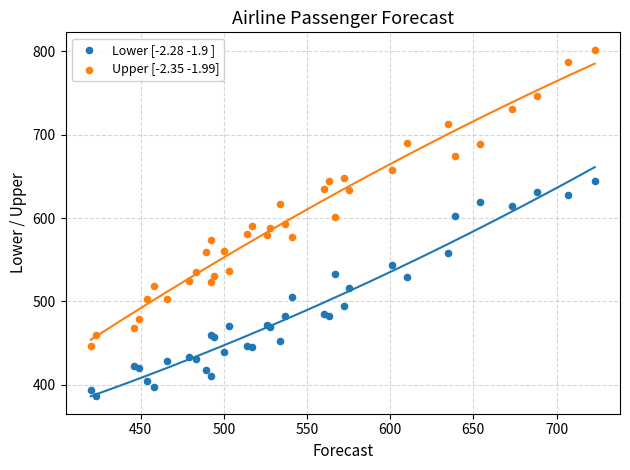

Which series reaches the minimum Y coordinate?

Lower [-2.28 -1.9 ]